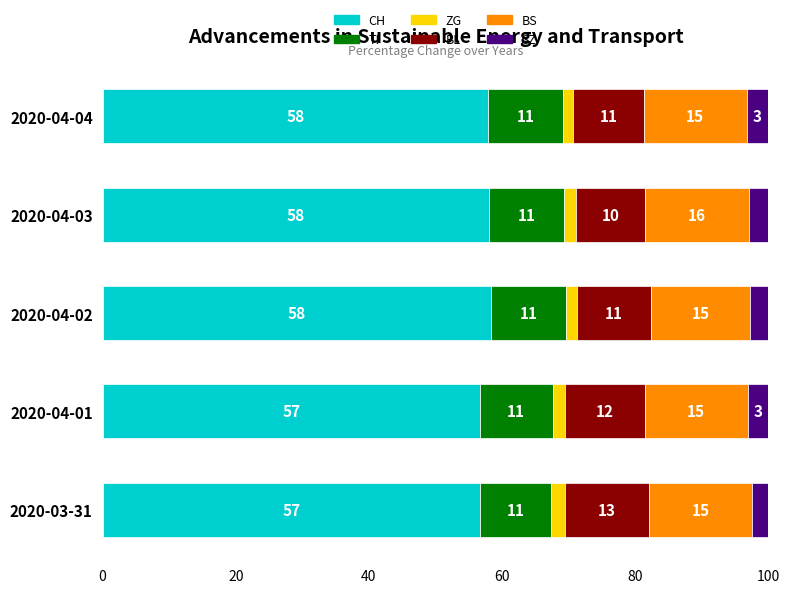

What is the total value across all series at 2020-04-03?

100.0